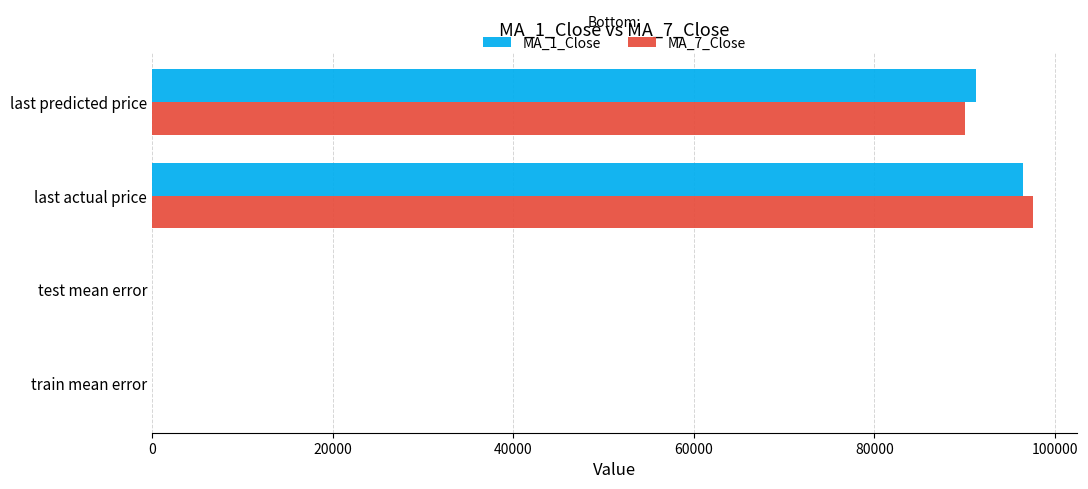

The MA_7_Close series shows 90020.0 at last predicted price. True or false?

True